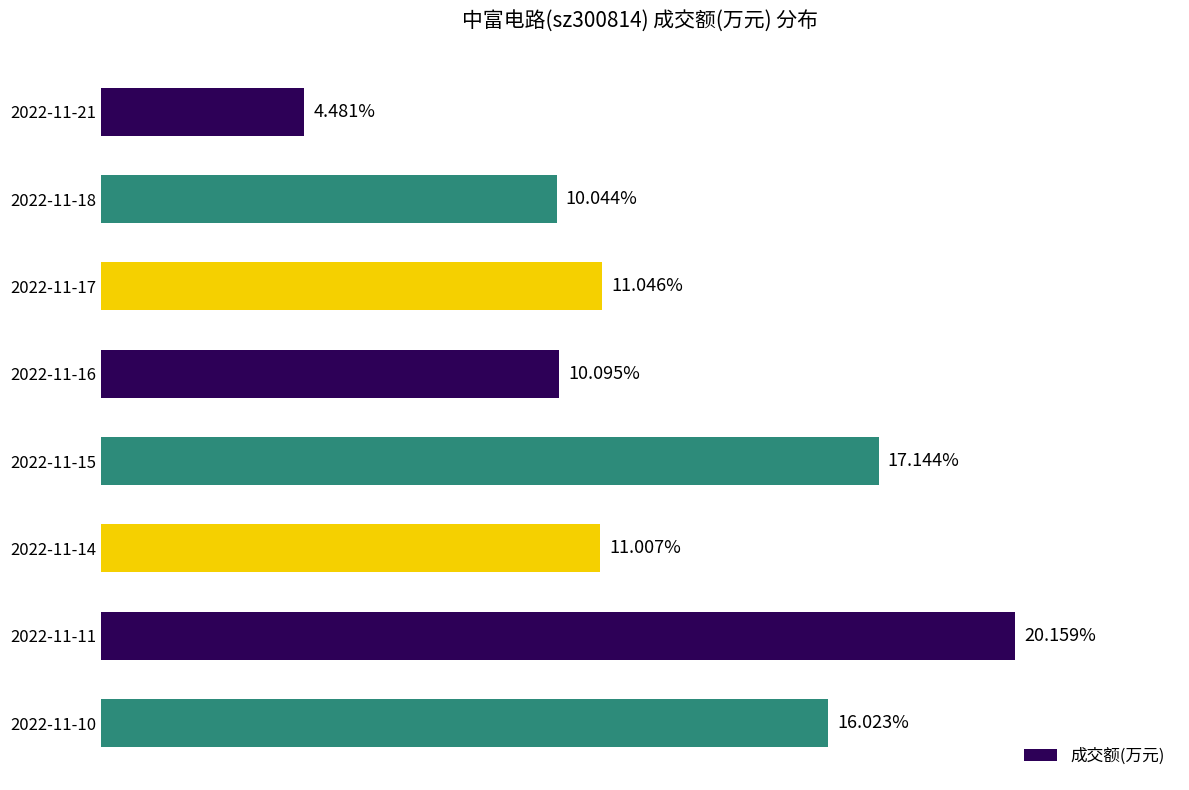

Are the bars horizontal?

Yes